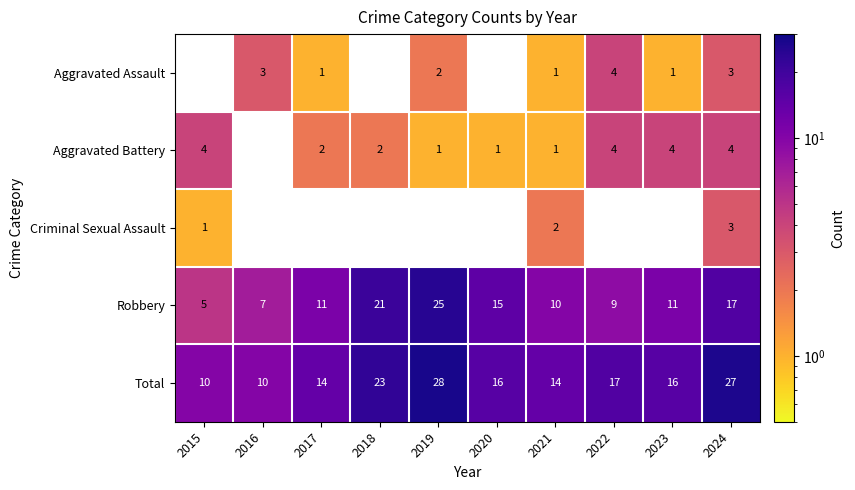

Is the value of Robbery at 2018 greater than the value of Aggravated Assault at 2022?

Yes